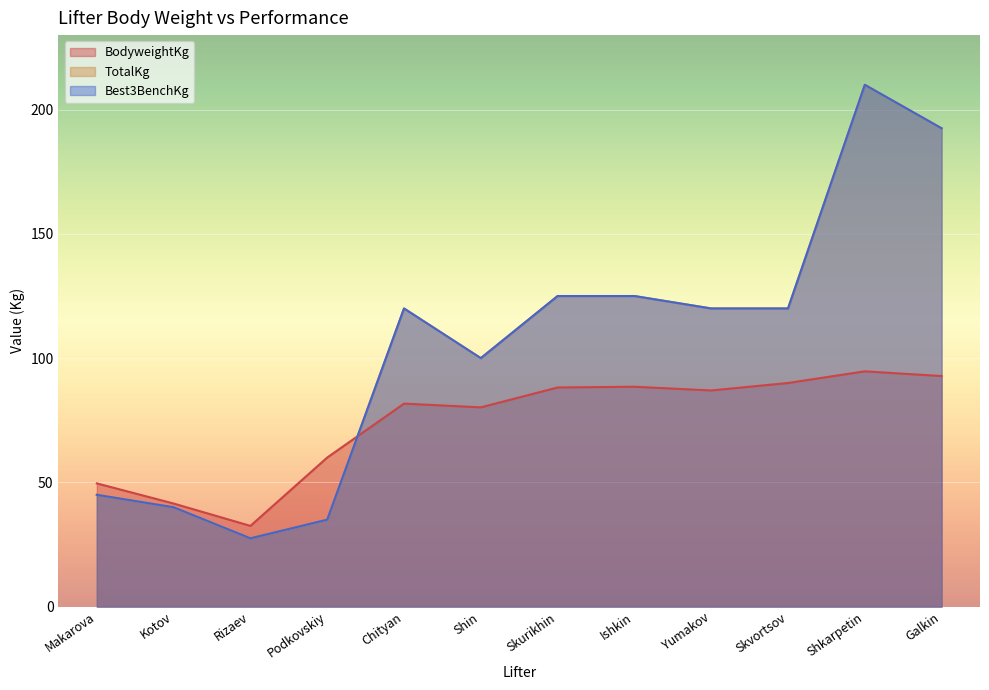

At which category does Best3BenchKg reach its first local valley?

Rizaev